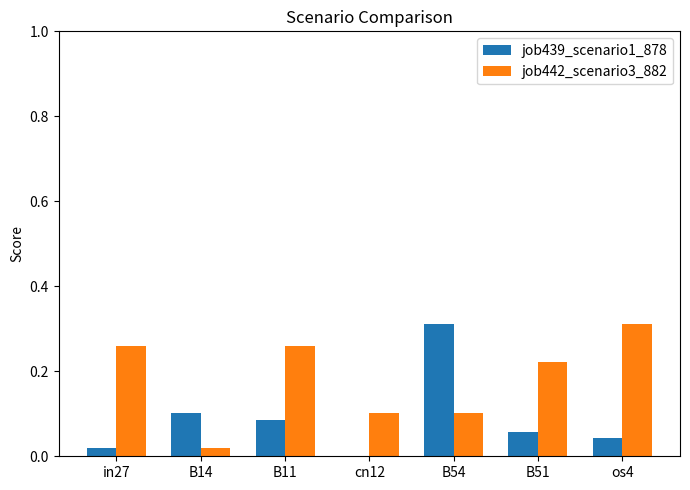

Is it true that job442_scenario3_882 equals 0.0 at B14?

True